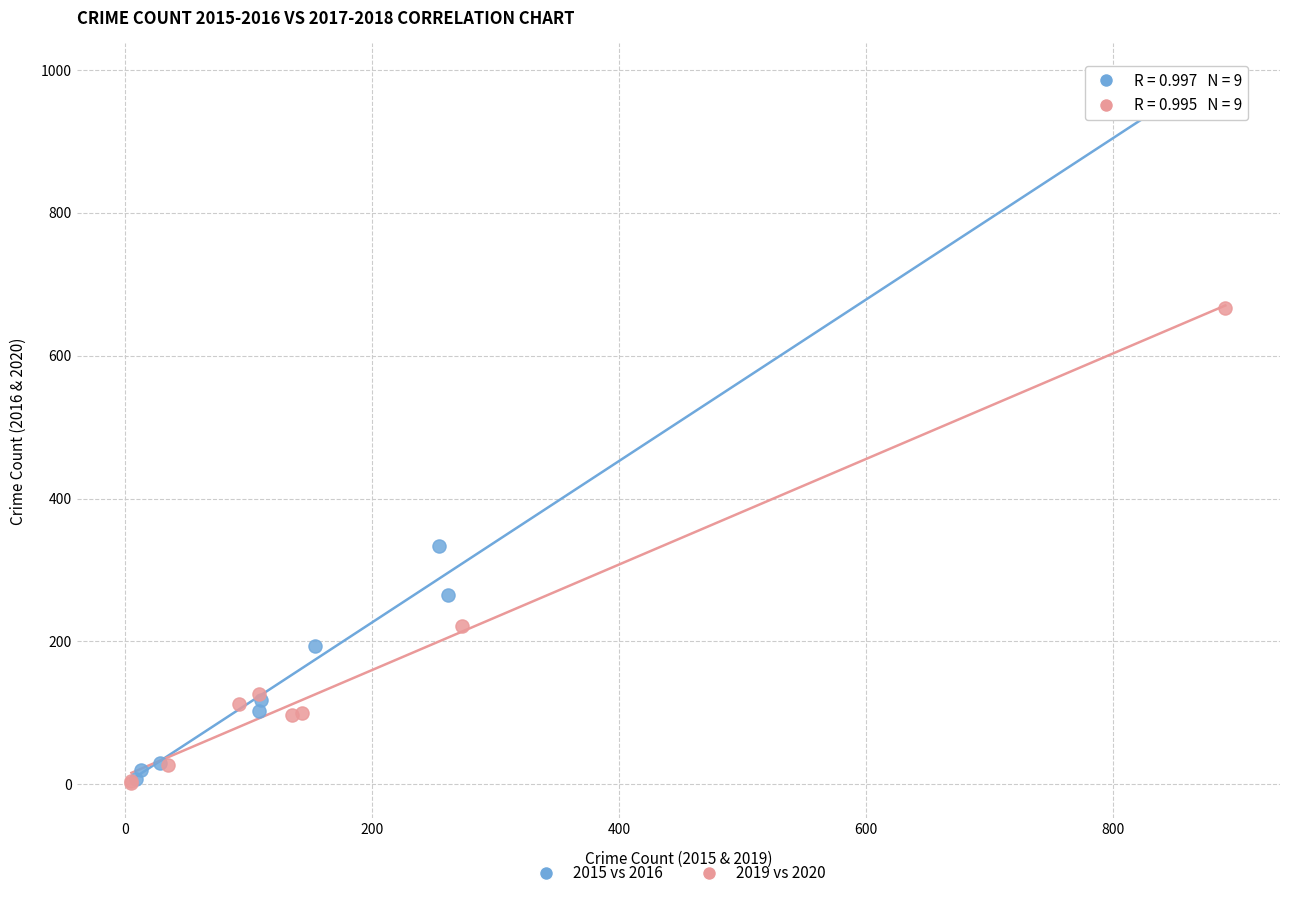

Which series reaches the maximum Y coordinate?

2015 vs 2016